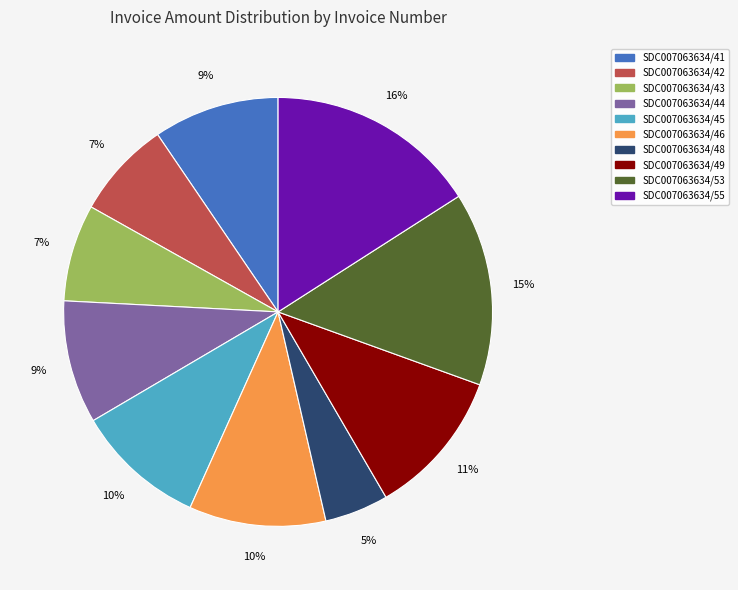

Which category has the biggest portion of the pie?

SDC007063634/55